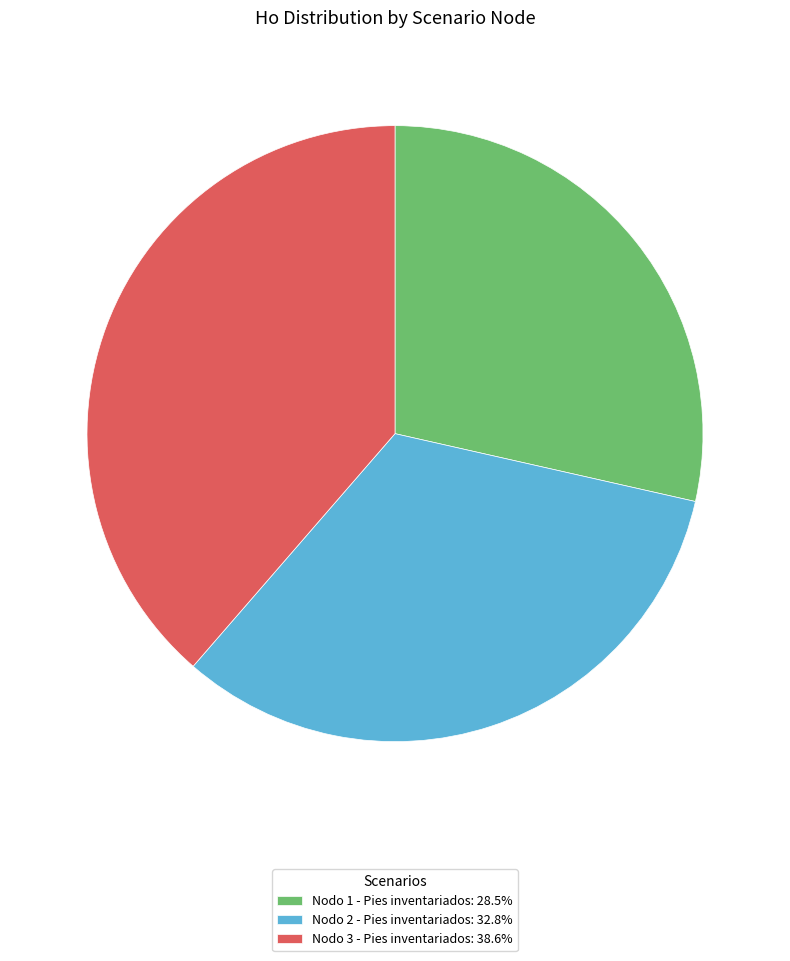

What is the ratio of the value at Nodo 2 - Pies inventariados: 32.8% to the value at Nodo 1 - Pies inventariados: 28.5%?

1.2